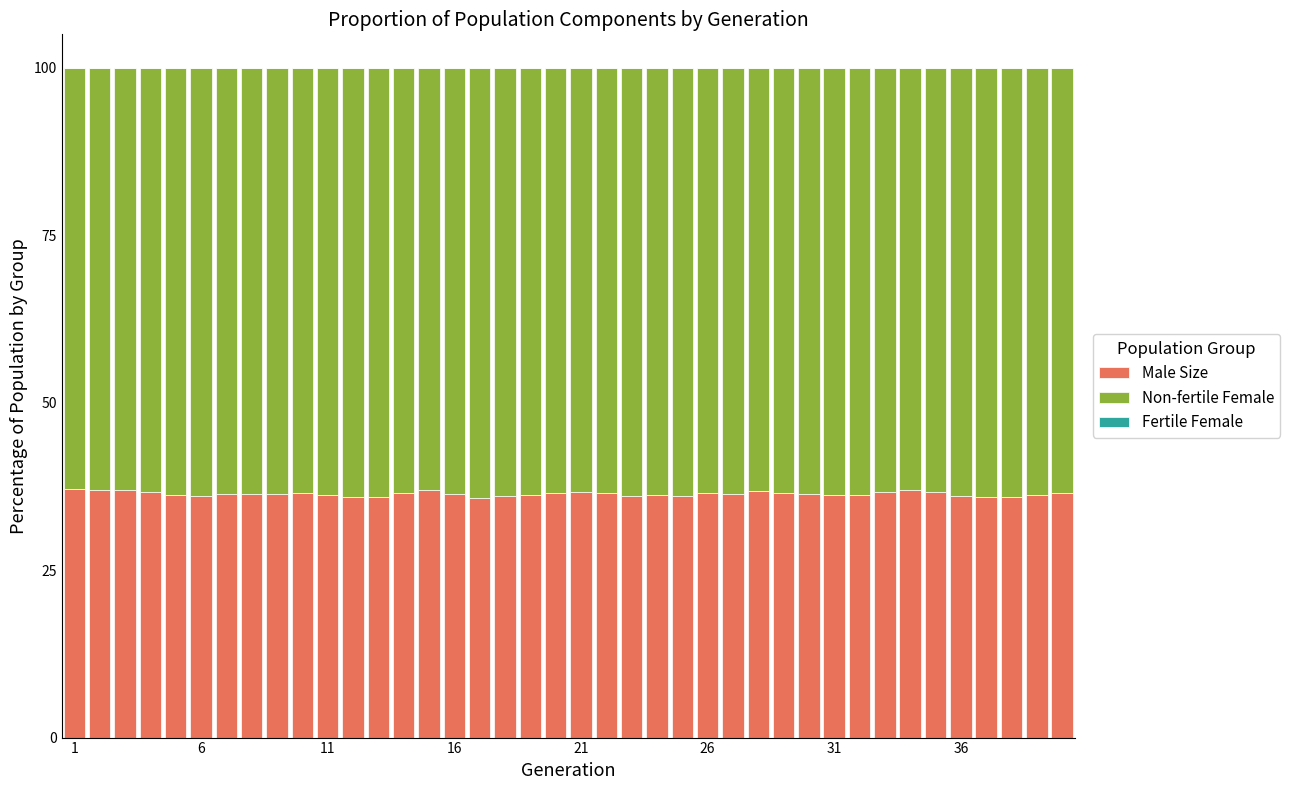

What is the sum of all Male Size values?

1455.6